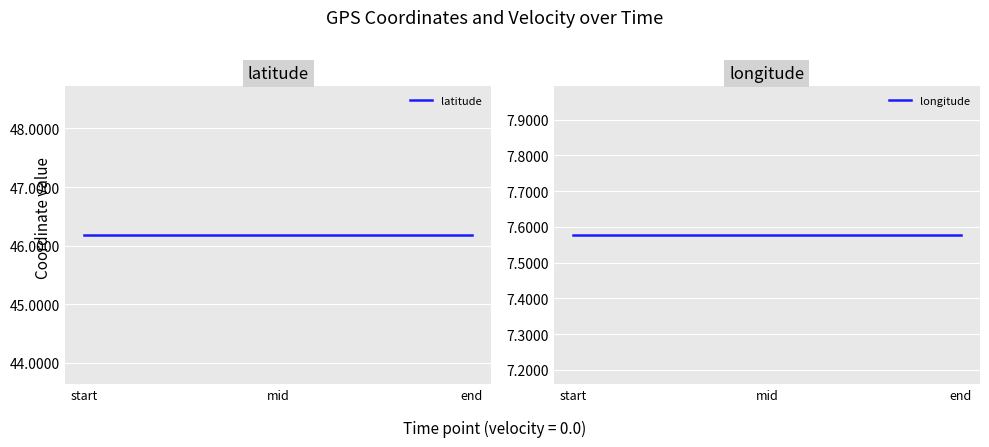

At which category is the sum across all series the highest?

start